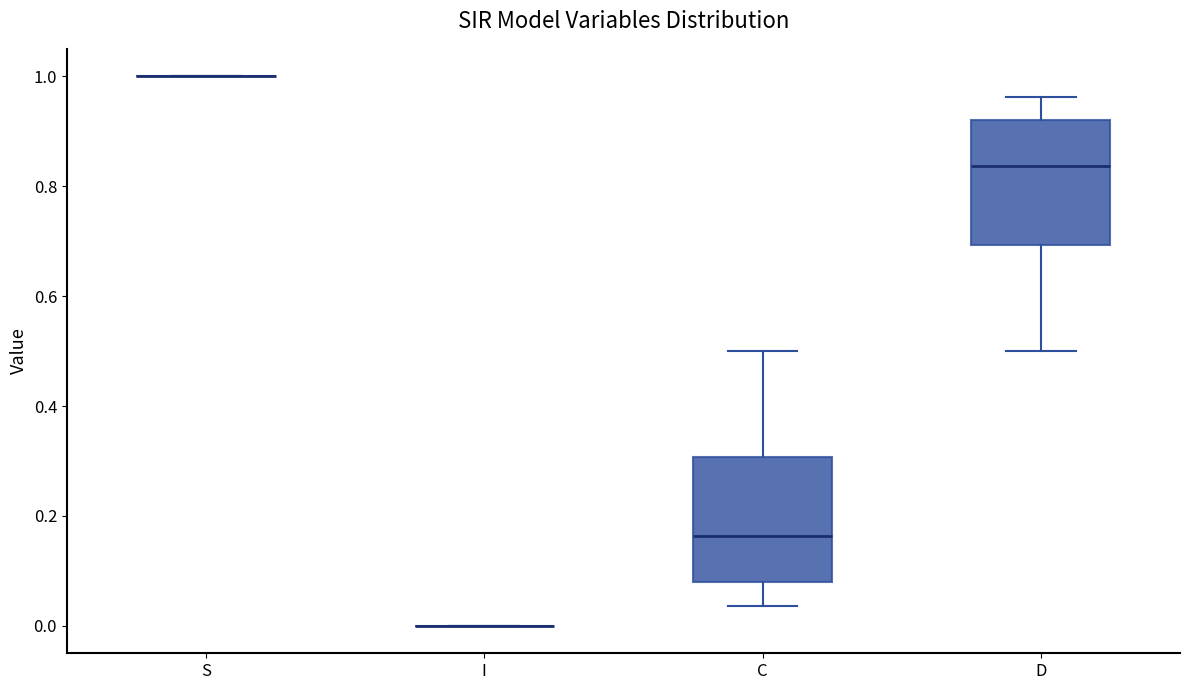

Where is the lower edge of the box for C on the y-axis? The values are not printed on the chart, so give them approximately, as read against the axis.

0.08